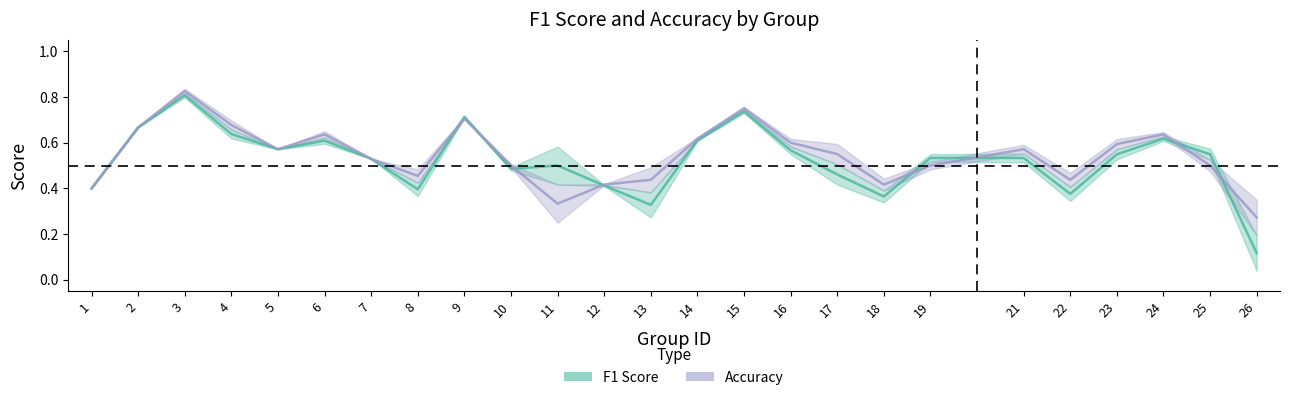

Which category has the highest value in the f1 series?

3